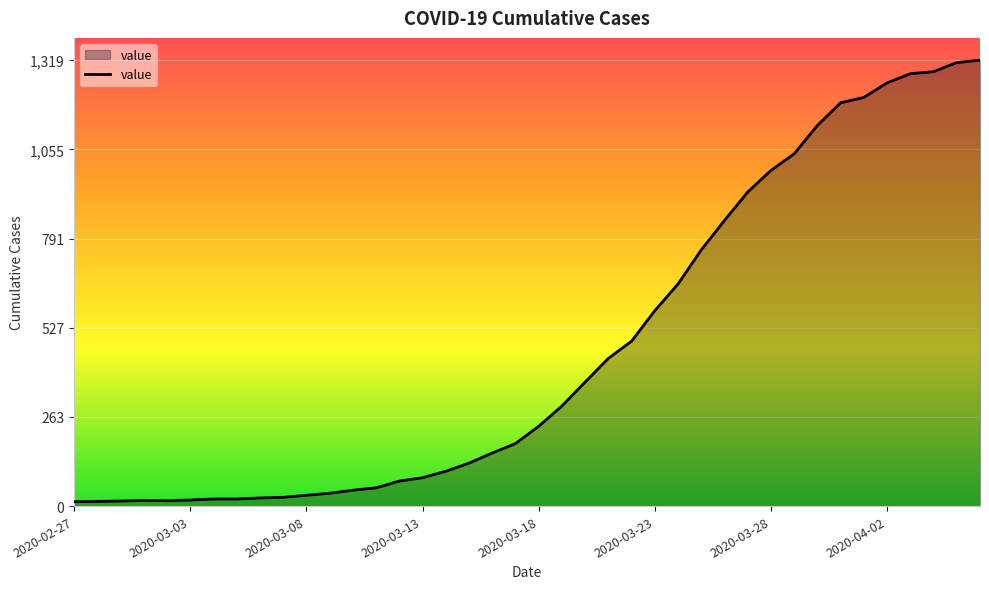

What is the difference between the maximum and minimum values?

1306